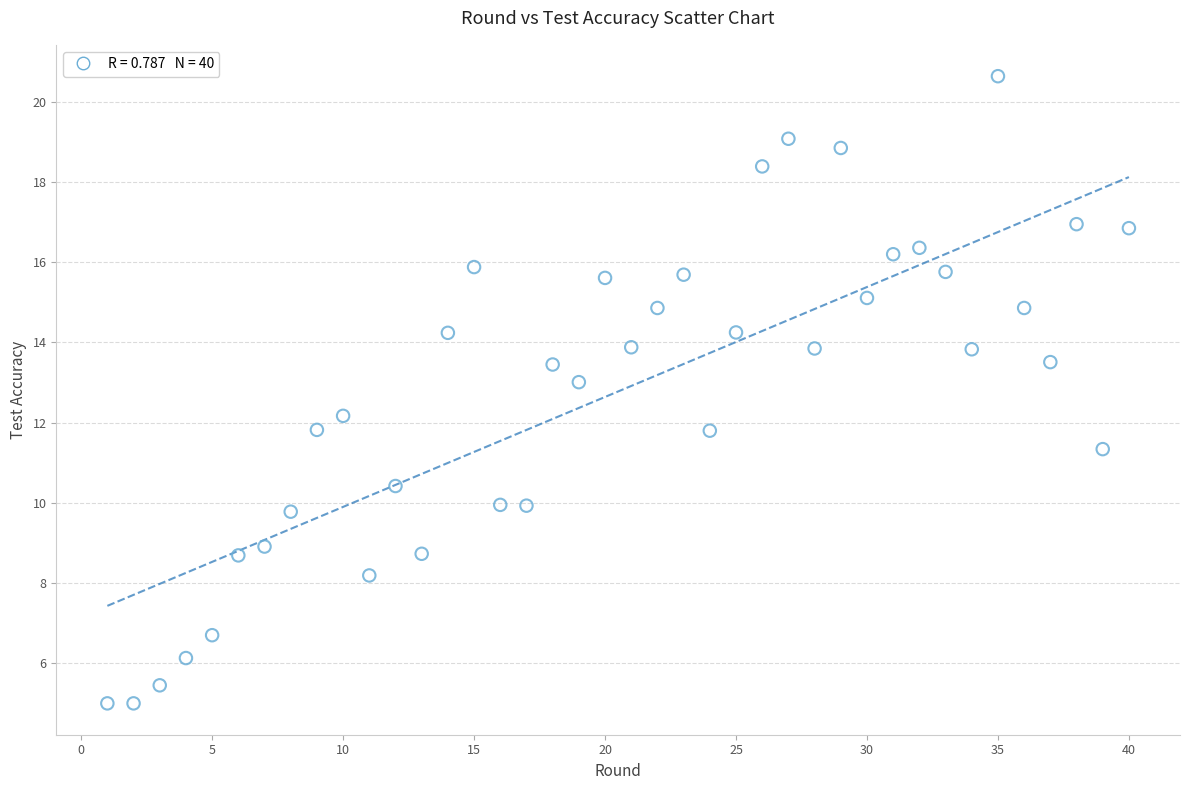

What is the range of X values (max minus min)?

39.0